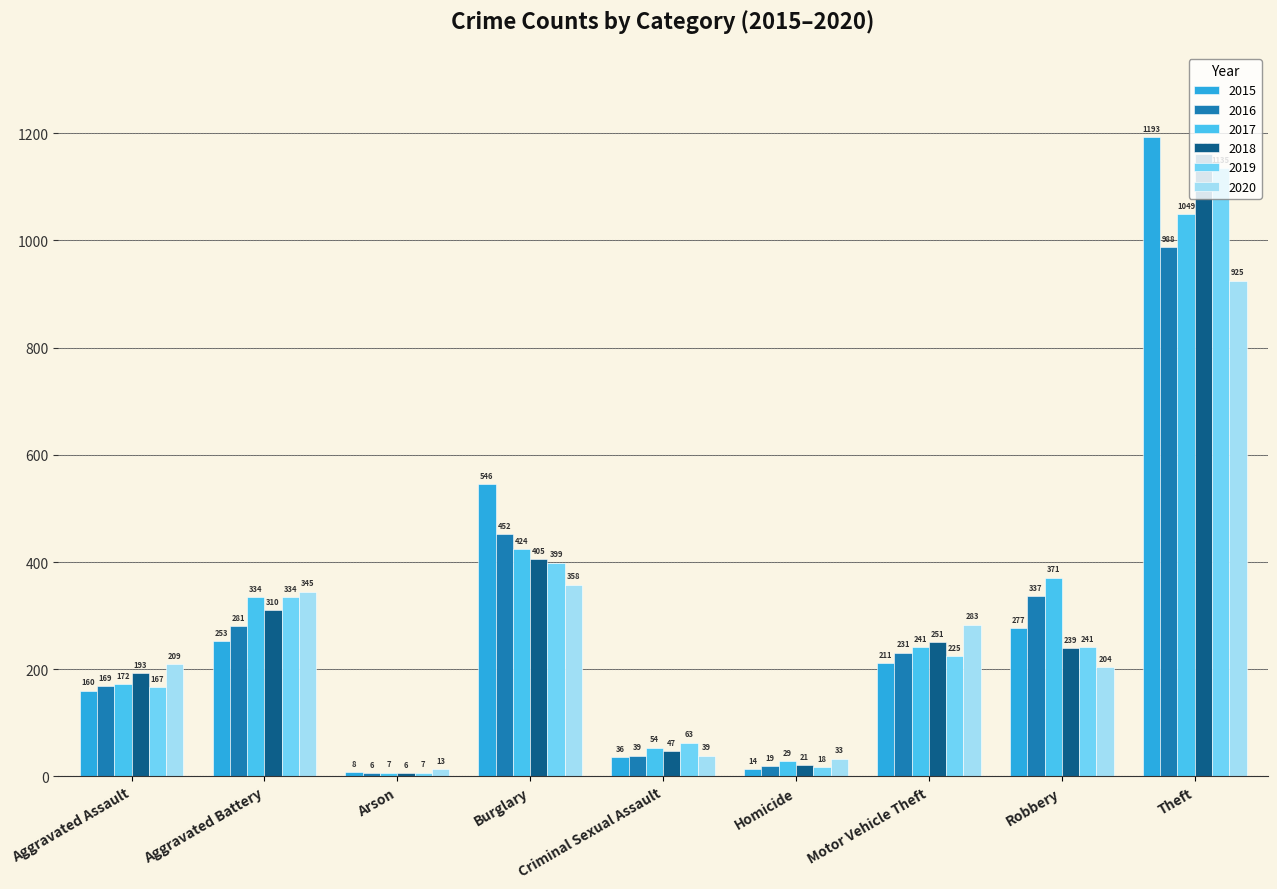

What is the difference between the 2017 values at Arson and Homicide?

22